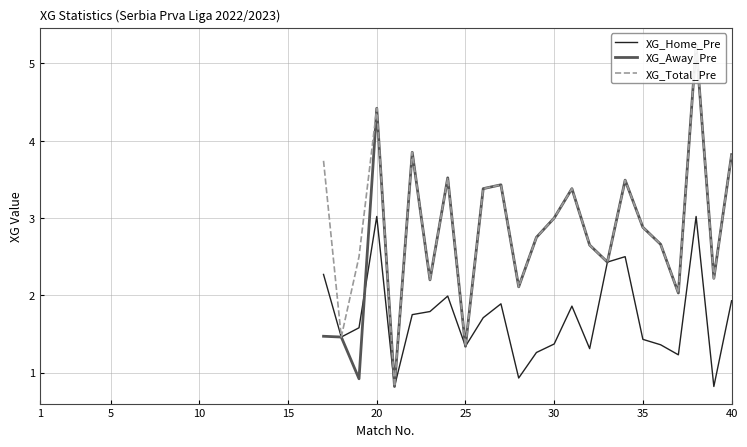

Which has a higher value, 39 or 25?

25